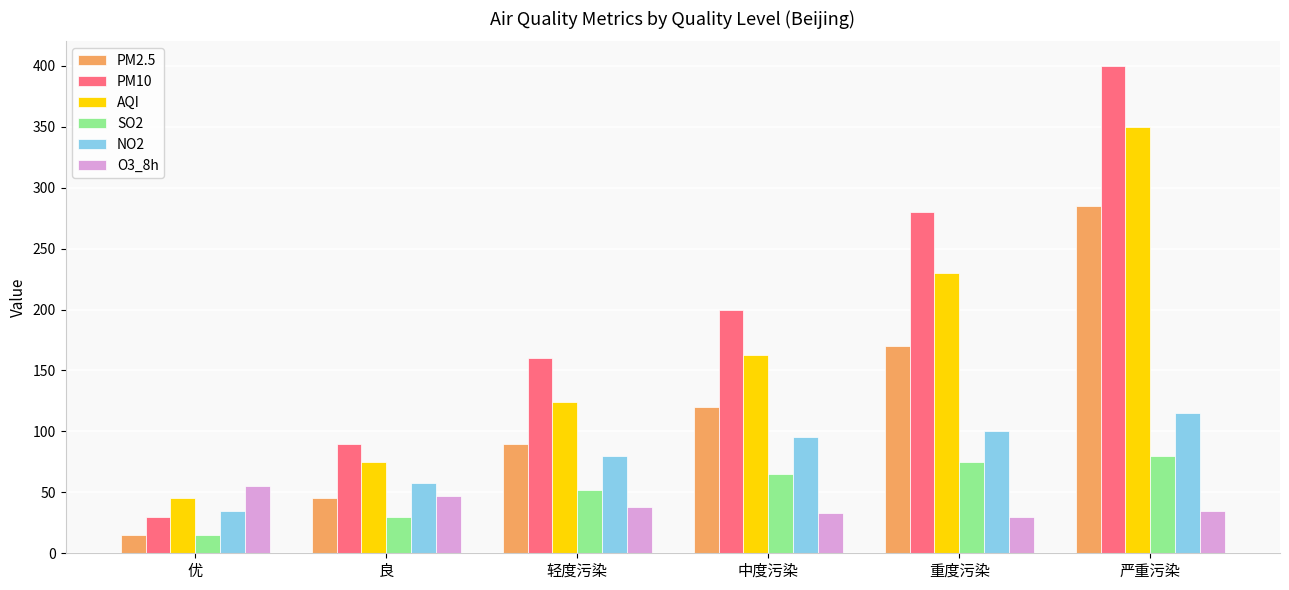

The PM2.5 series shows 285 at 严重污染. True or false?

True